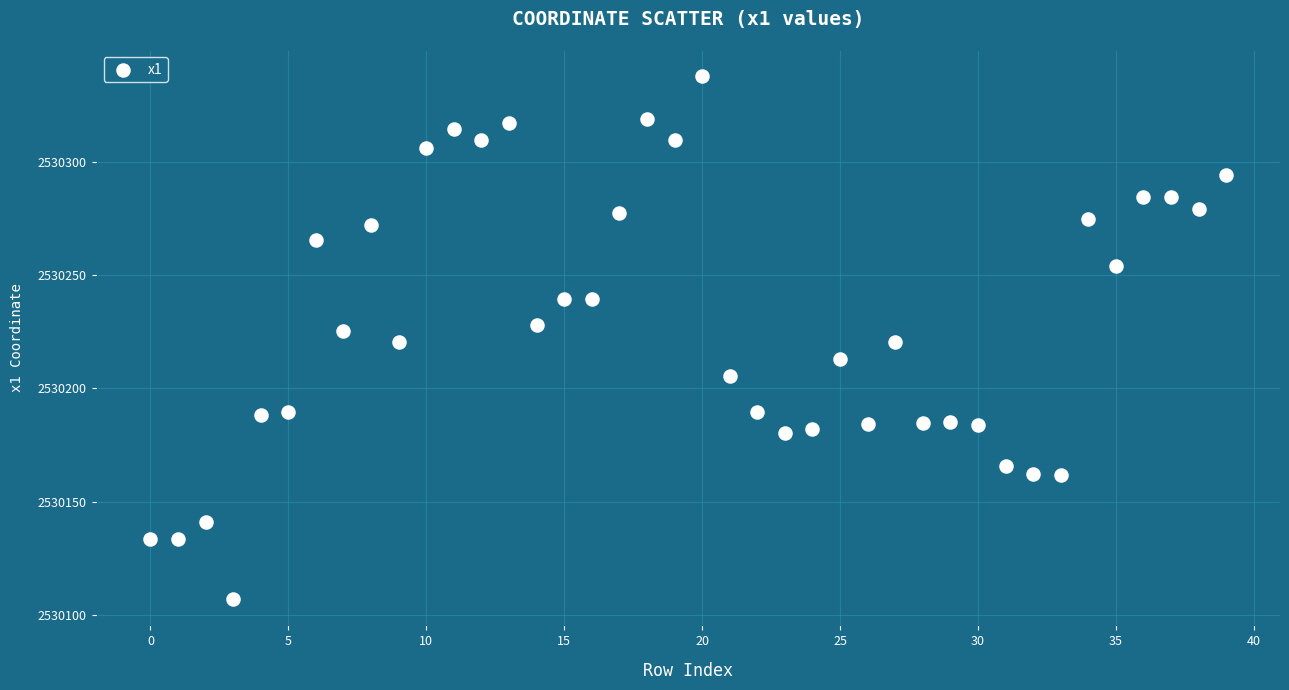

What is the range of Y values (max minus min)?

231.1